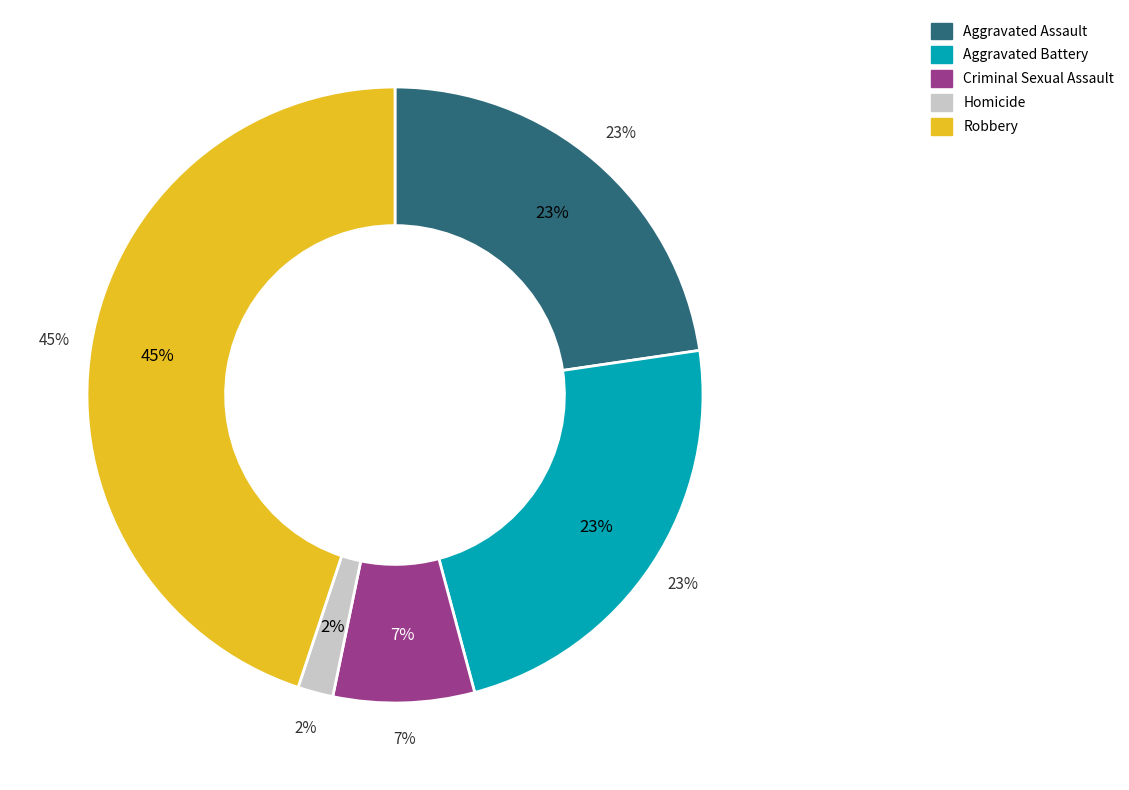

What is the ratio of the value at Aggravated Battery to the value at Criminal Sexual Assault?

3.1